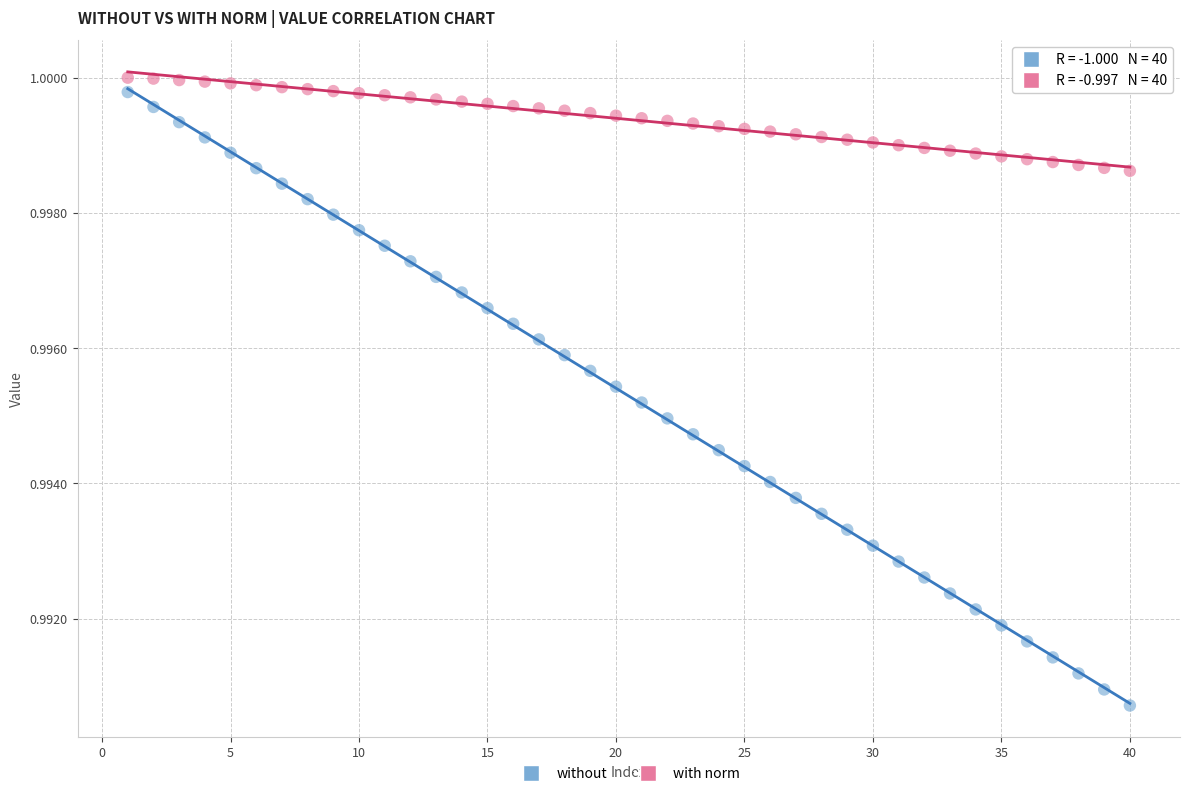

Across all data points, what is the range of X values (max minus min)?

39.0